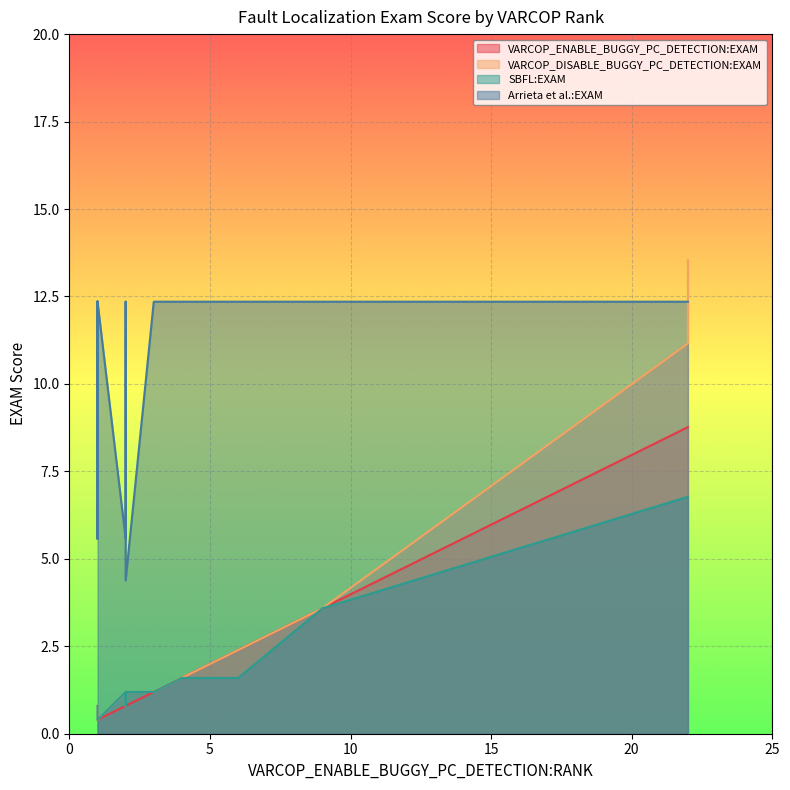

Which series has the widest spread of values?

VARCOP_DISABLE_BUGGY_PC_DETECTION:EXAM